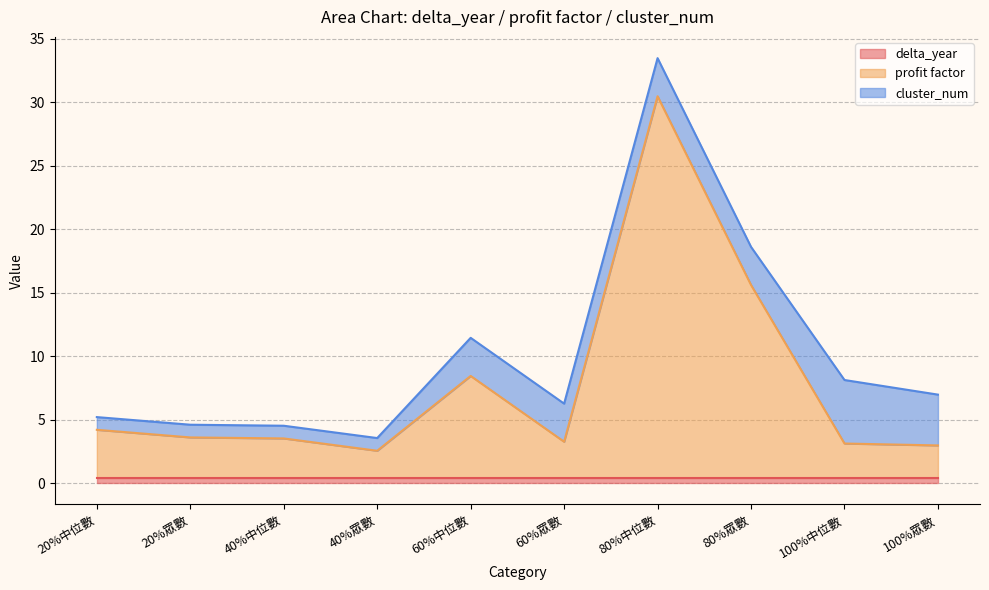

List the series in order of their overall mean, highest first.

profit factor, cluster_num, delta_year